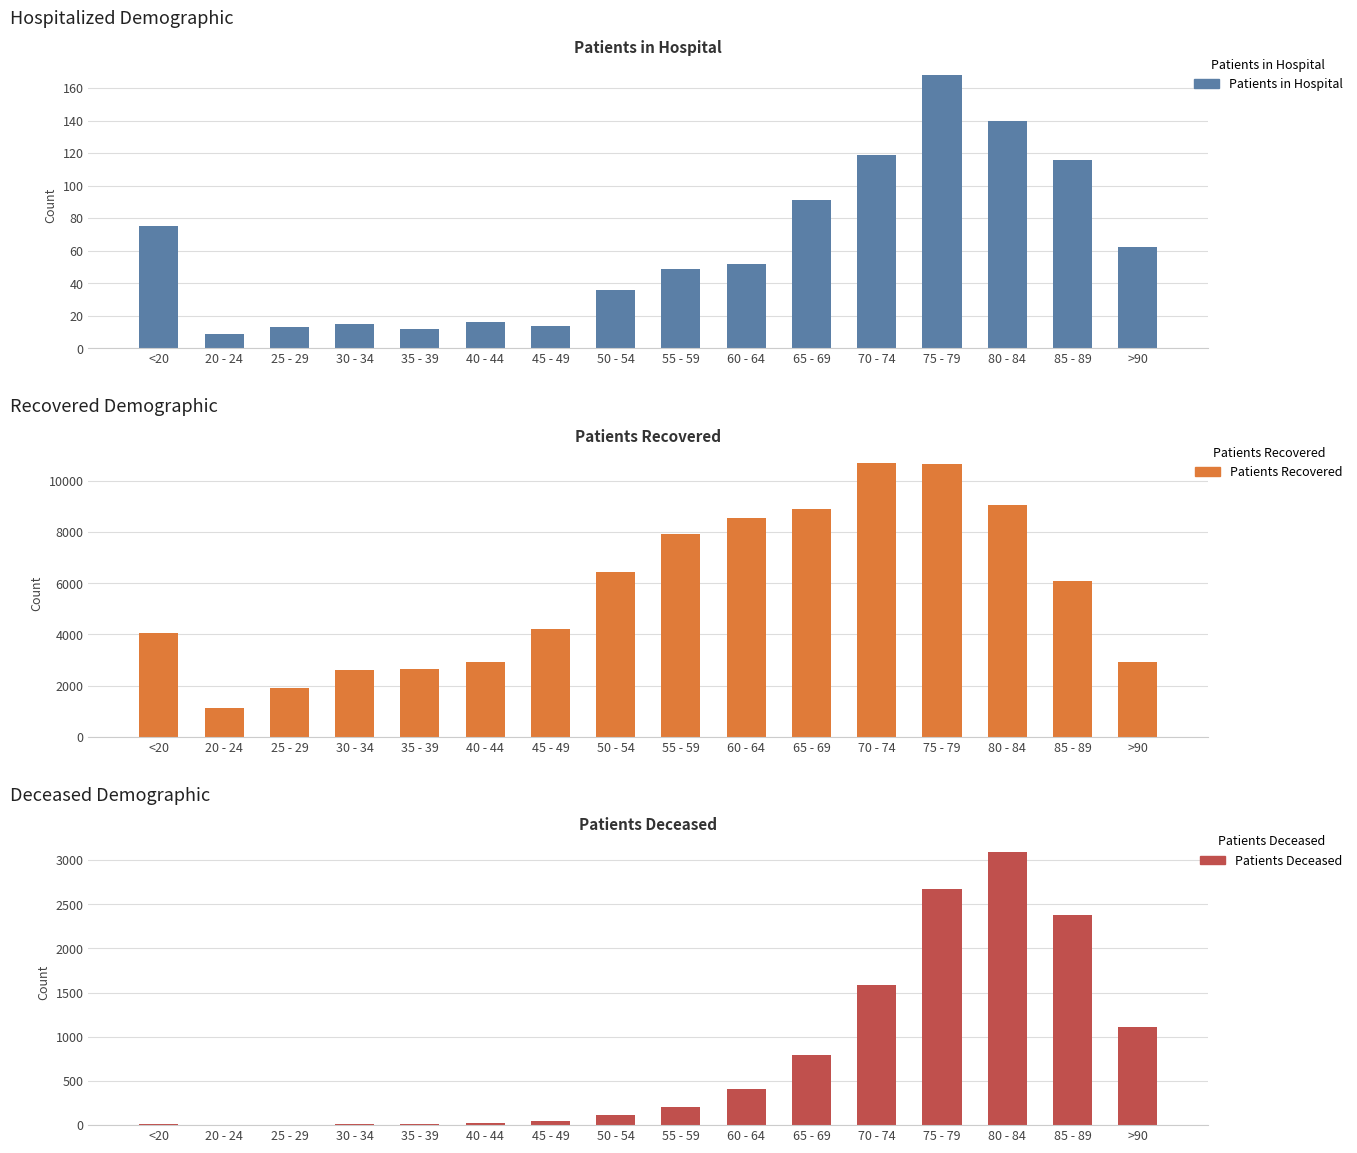

What is the difference between the highest and lowest values at 60 - 64?

8486